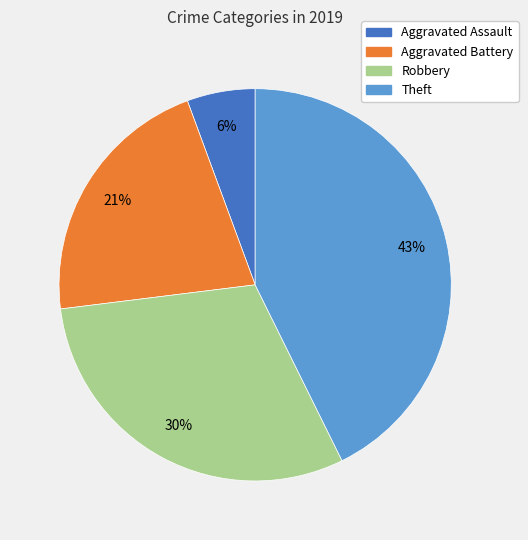

Approximately how many times larger is the value at Aggravated Battery compared to Theft?

0.5